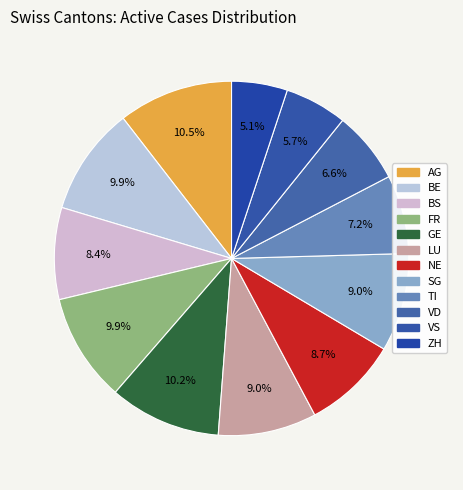

Combined, do BE and LU account for over 50%?

No